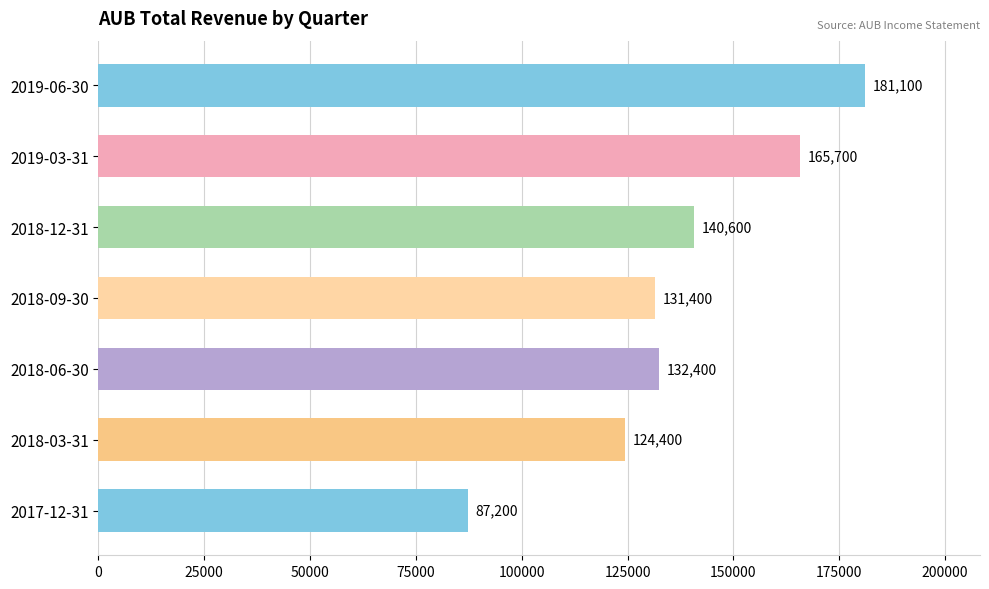

Approximately how many times larger is the value at 2018-06-30 compared to 2019-06-30?

0.7